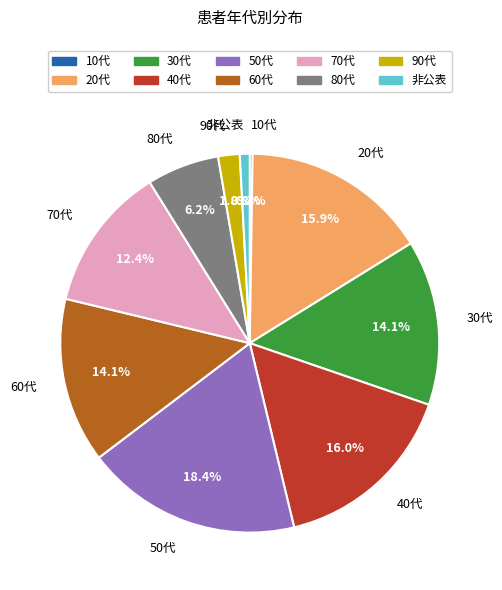

Is 80代 the majority of the pie?

No